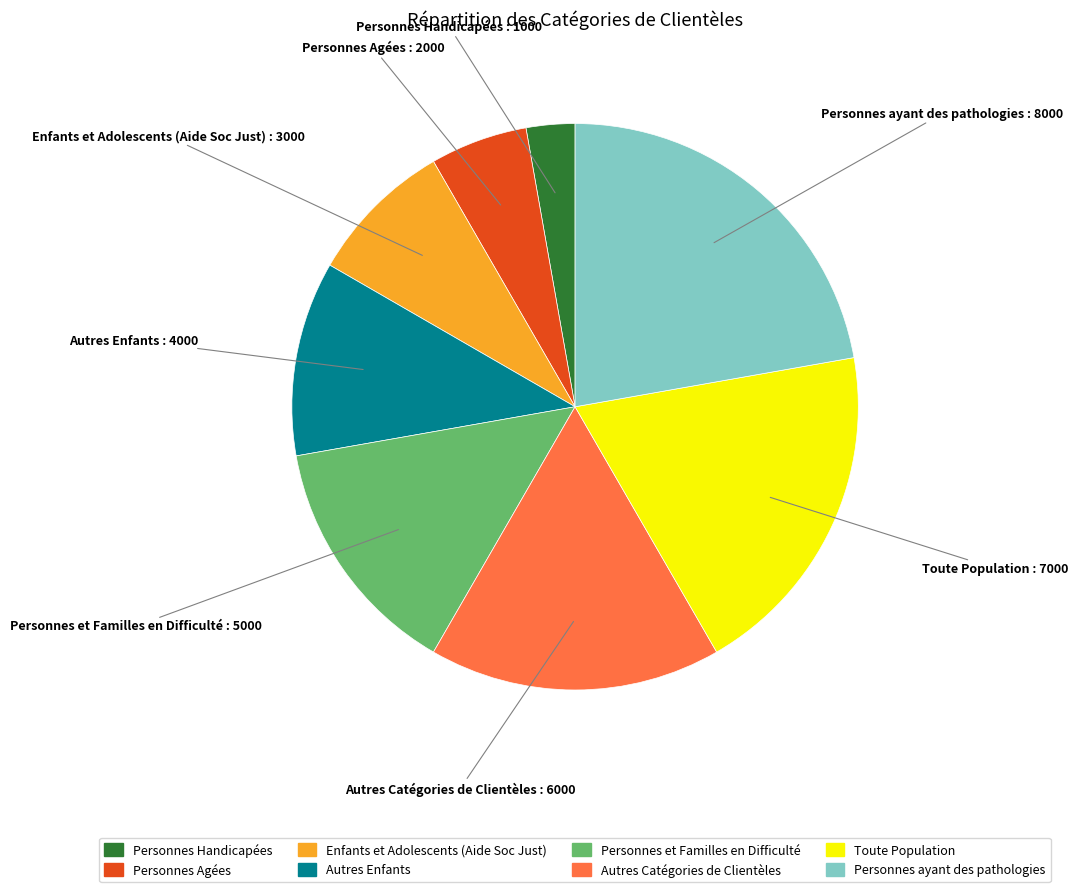

Which category has the smallest portion of the pie?

Personnes Handicapées